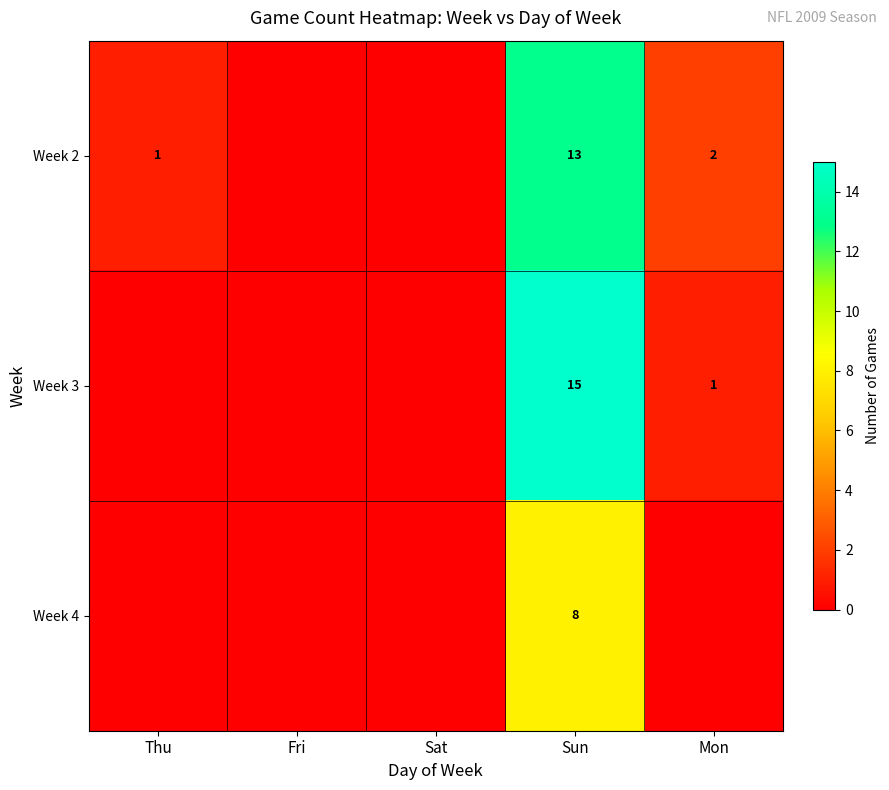

At which category is the sum across all series the highest?

Sun